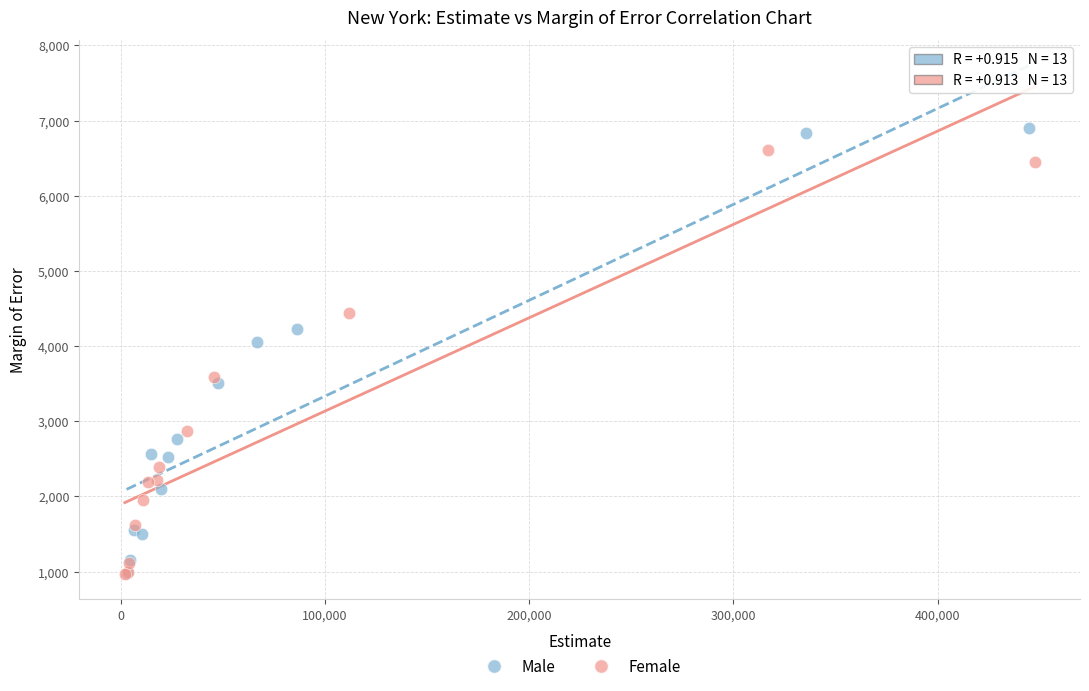

Which series has the largest Y range (max minus min)?

Male